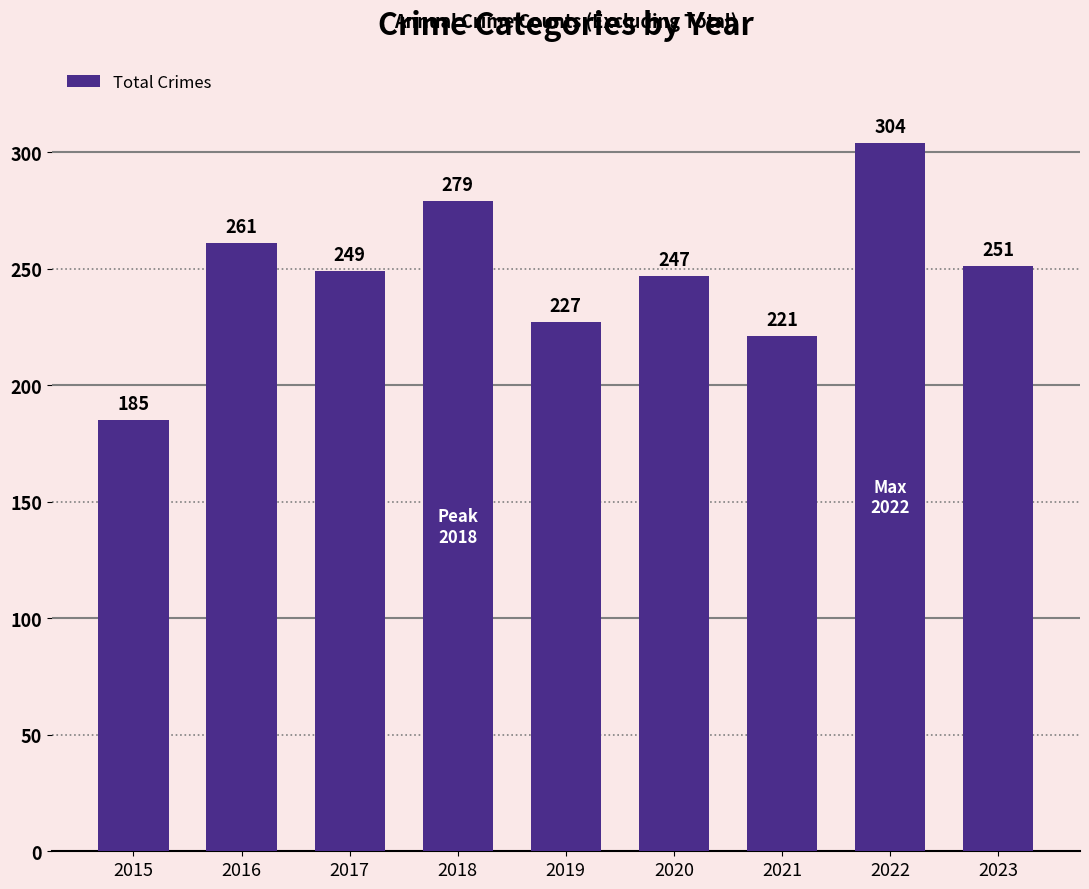

Which label corresponds to the smallest value in the chart?

2015